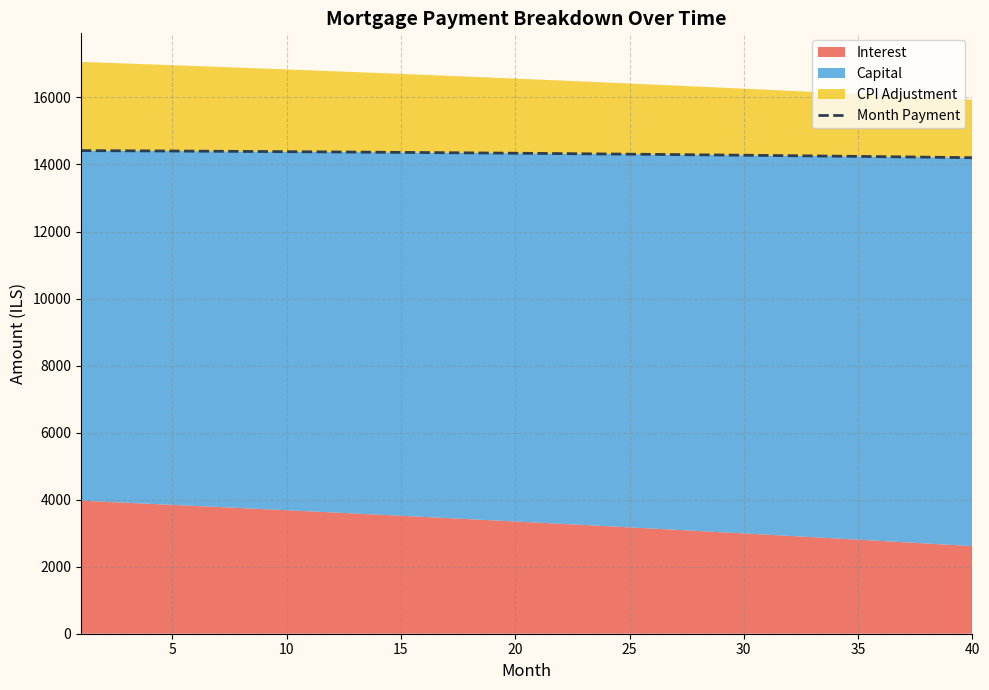

Does the chart have visible grid lines?

Yes